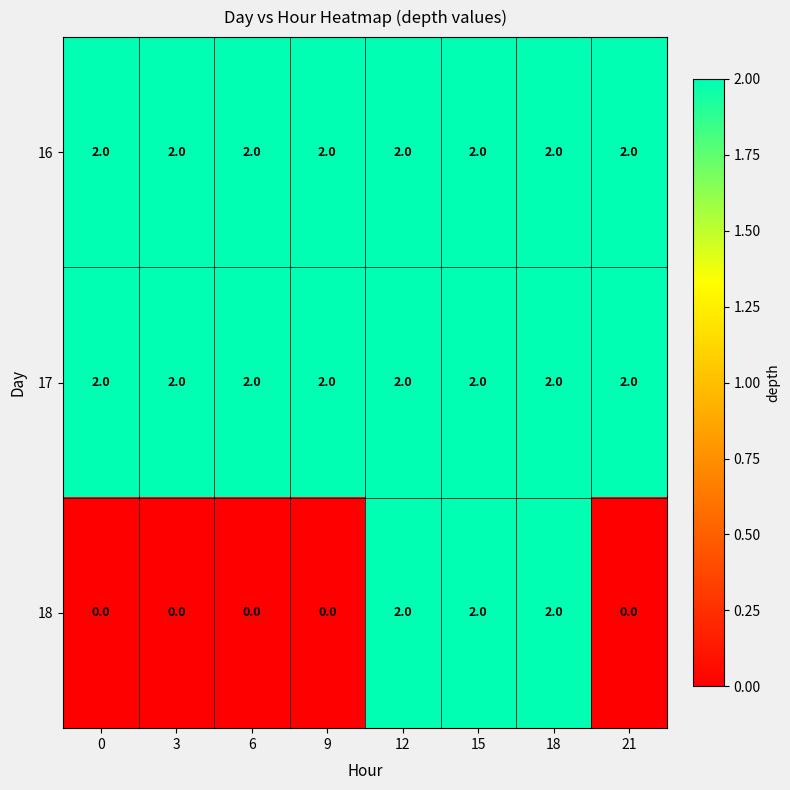

True or false: 16 has a value of 1 at 0.

False